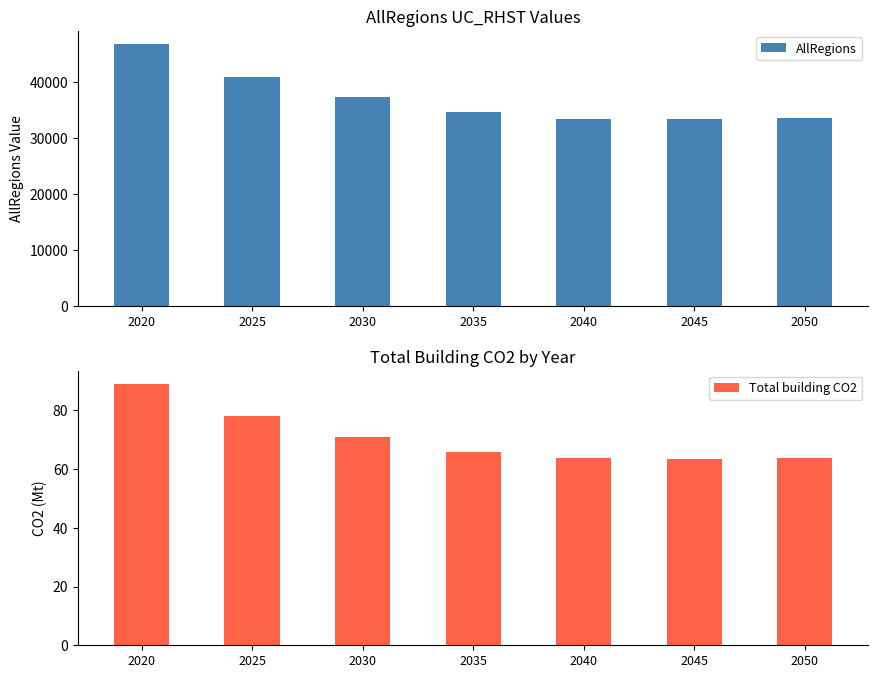

Are the bars horizontal?

No